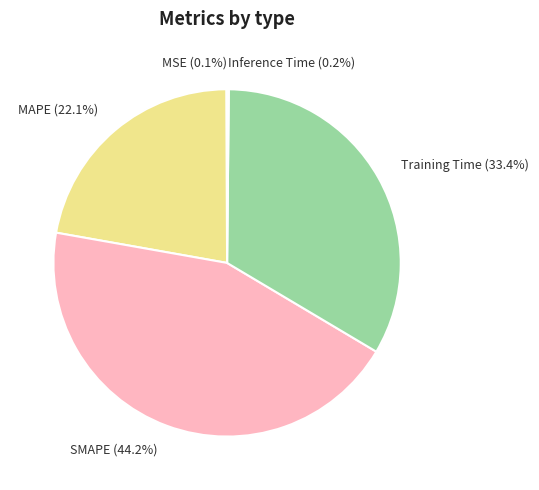

Is there any slice that represents more than half of the pie?

No